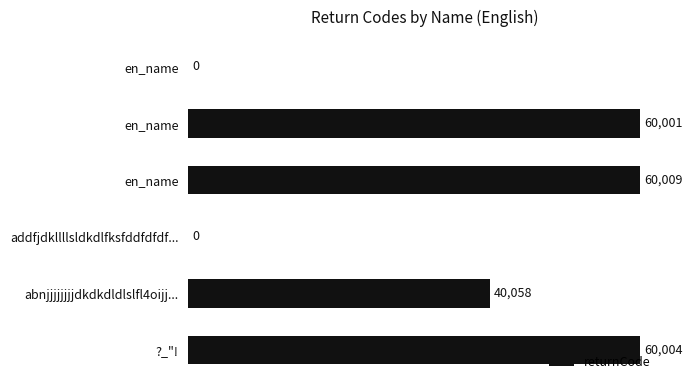

Where is the data nearest to the value 30004?

abnjjjjjjjjdkdkdldlslfl4oijj...